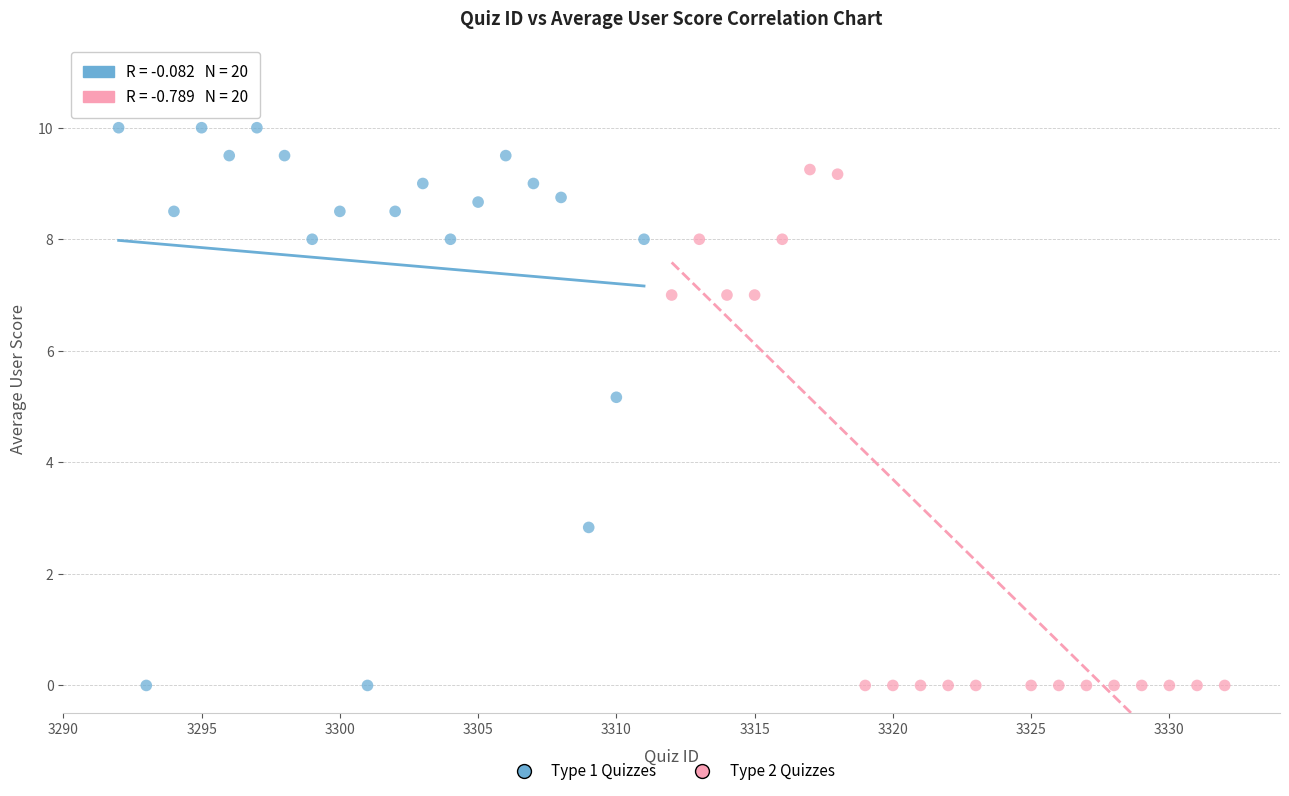

Which series has the widest spread of Y values?

Type 1 Quizzes